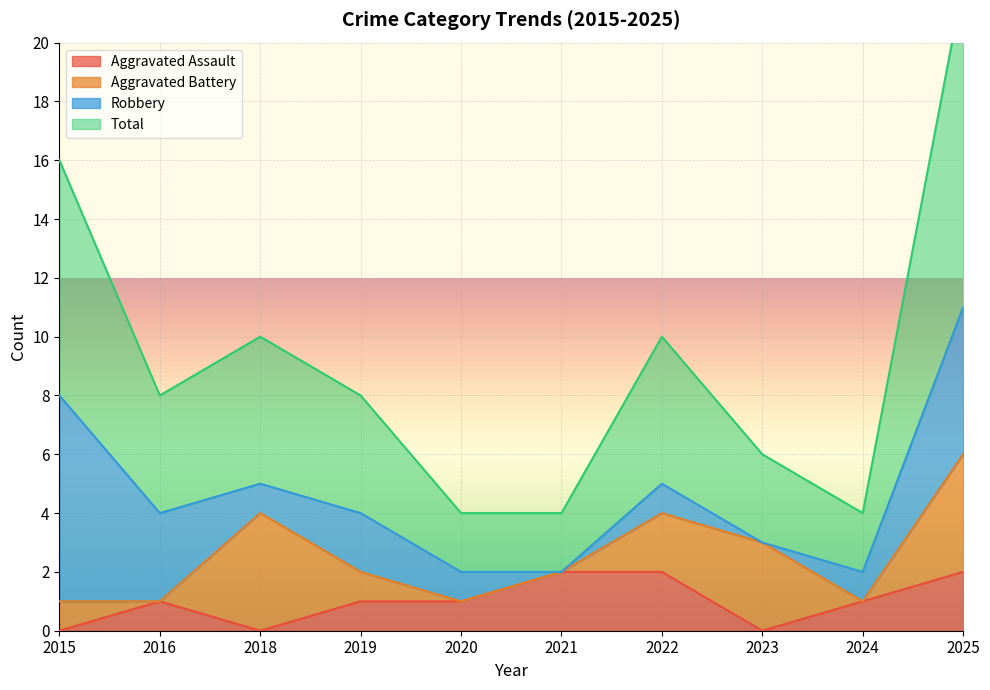

What is the sum of the Aggravated Assault values at 2022 and 2018?

2